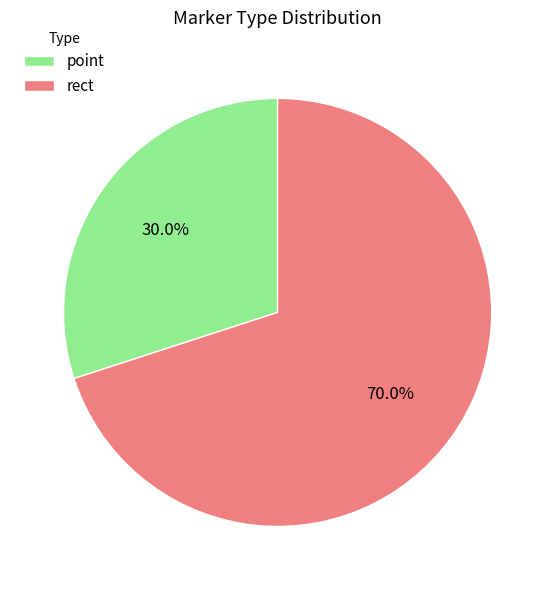

The rect slice represents 99% of the pie. True or false?

False